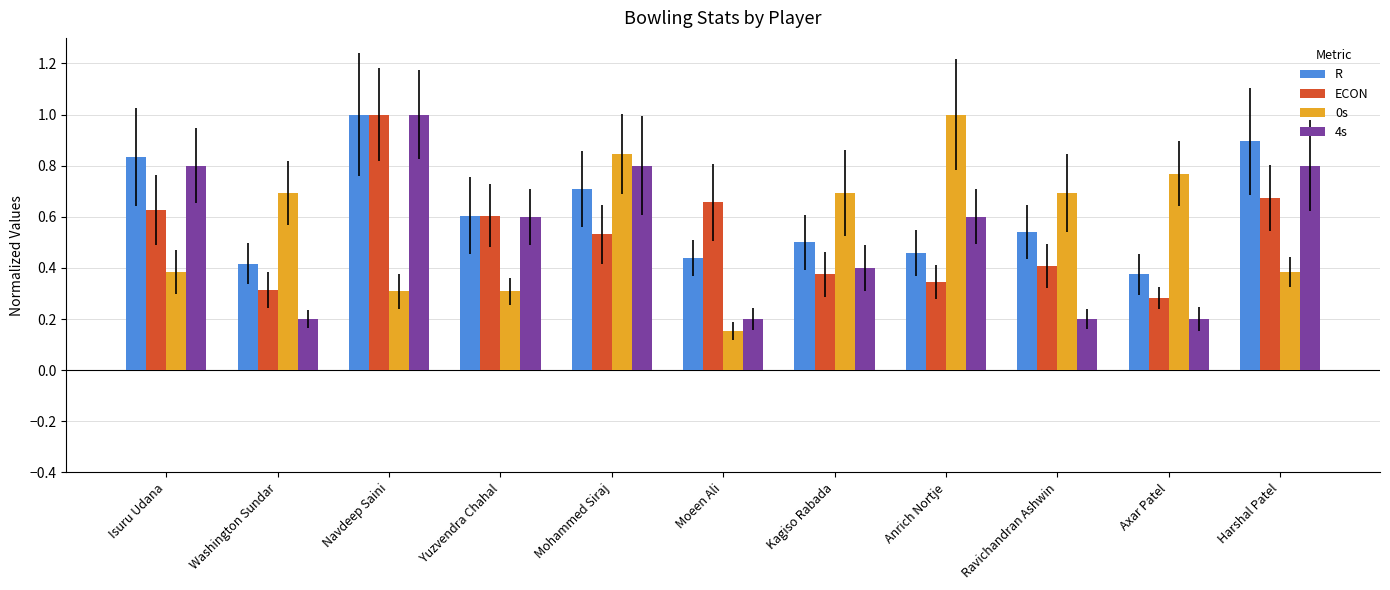

Are the bars grouped side by side (vs. stacked)?

Yes